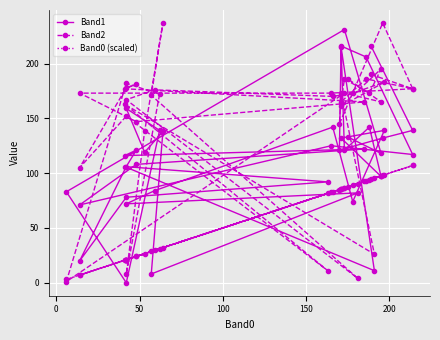

What is the average value of the Band2 series?

153.1